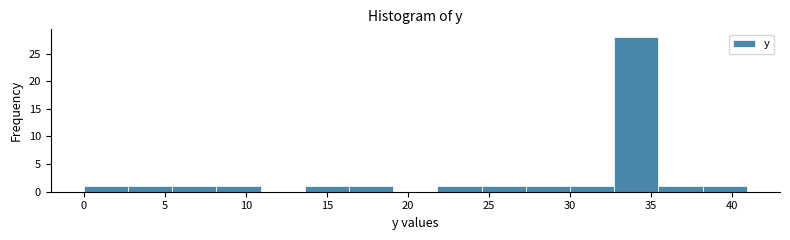

Reading left to right, list every bar in this chart as the range it spans on the x-axis followed by its height. Neither the bar edges nor the heights are printed on the chart, so give them approximately, as read against the axes.

0.0 to 2.5: 1
2.5 to 5.5: 1
5.5 to 8.0: 1
8.0 to 11.0: 1
11.0 to 13.5: 0
13.5 to 16.5: 1
16.5 to 19.0: 1
19.0 to 22.0: 0
22.0 to 24.5: 1
24.5 to 27.5: 1
27.5 to 30.0: 1
30.0 to 32.5: 1
32.5 to 35.5: 28
35.5 to 38.0: 1
38.0 to 41.0: 1